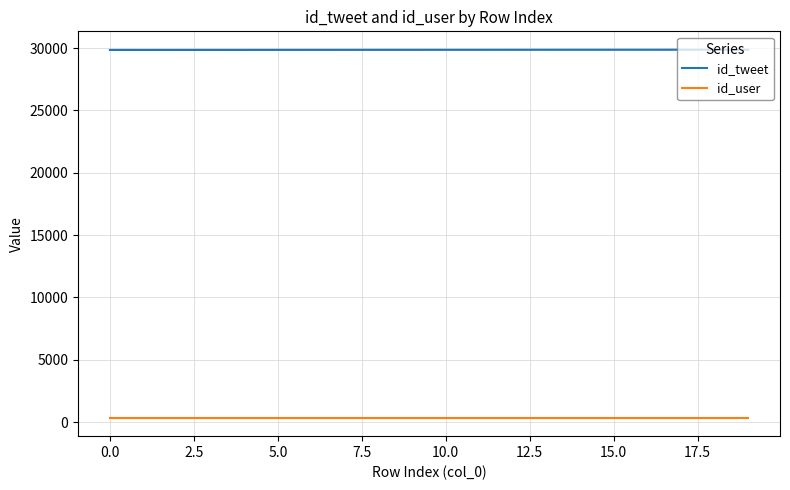

Which series has the largest total across all categories?

id_tweet